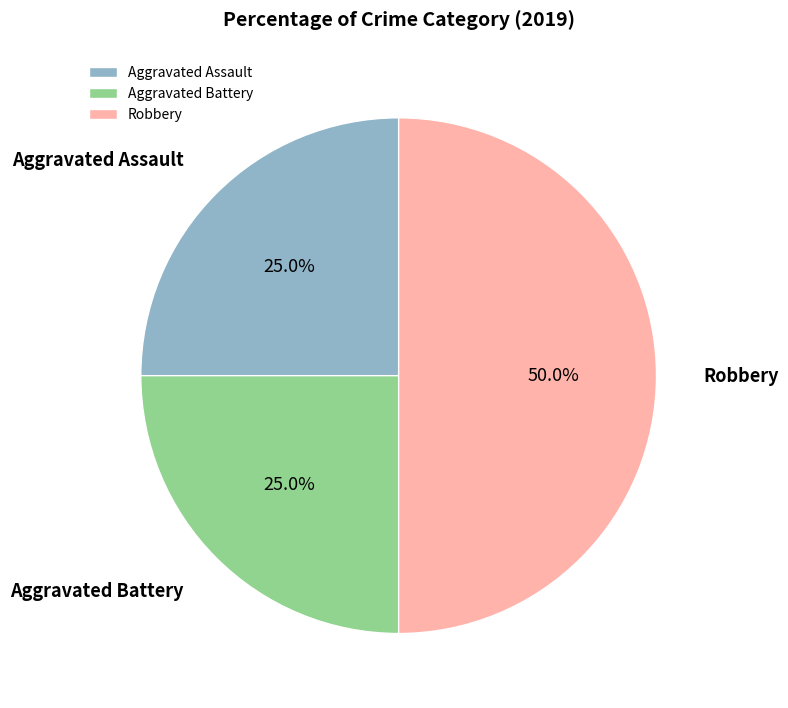

To the nearest percent, what is the average slice percentage?

33%